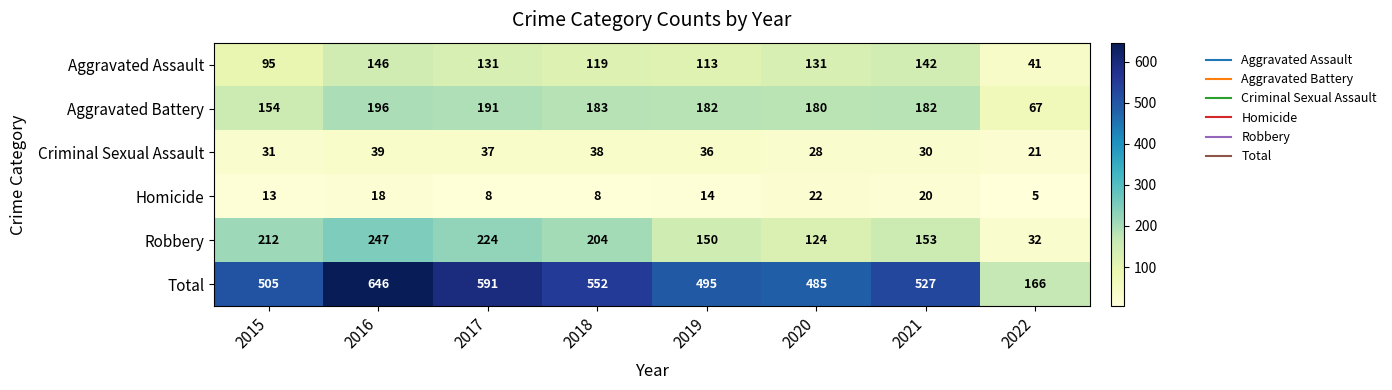

What is the average value of the Homicide series?

14